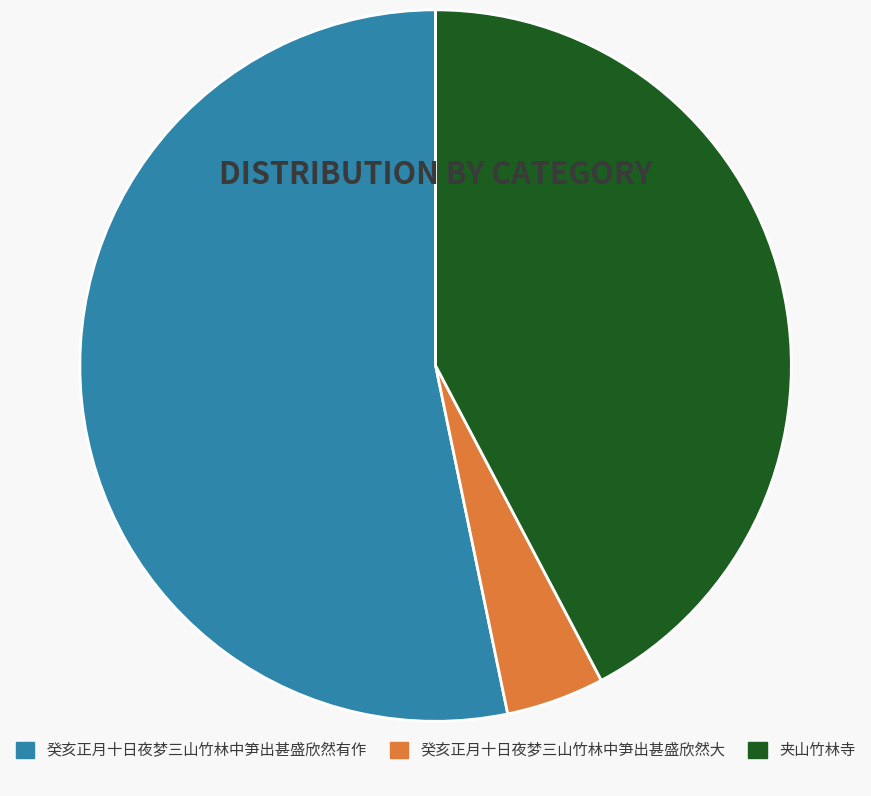

Between 癸亥正月十日夜梦三山竹林中笋出甚盛欣然大 and 夹山竹林寺, which is larger?

夹山竹林寺